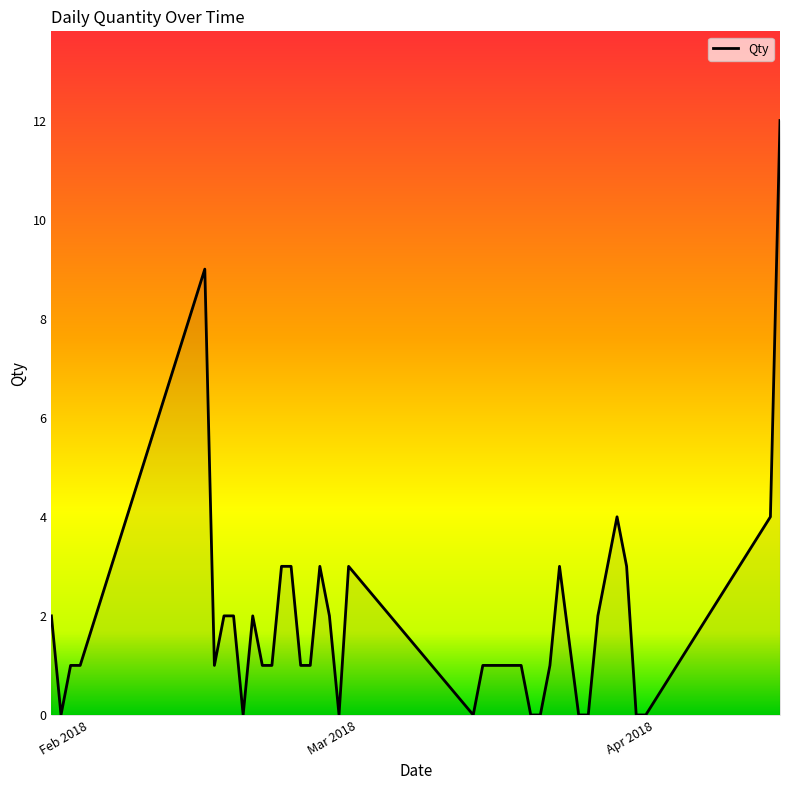

At which category does the chart reach its peak across all series?

14/04/2018